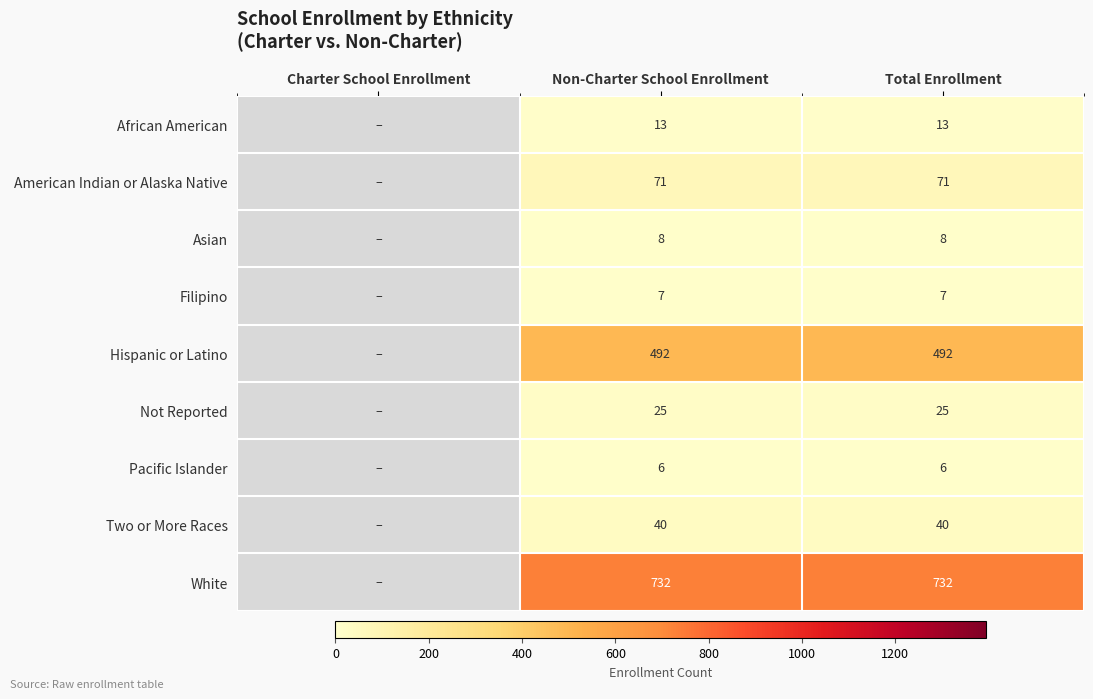

Is it true that White equals 1128 at Non-Charter School Enrollment?

False